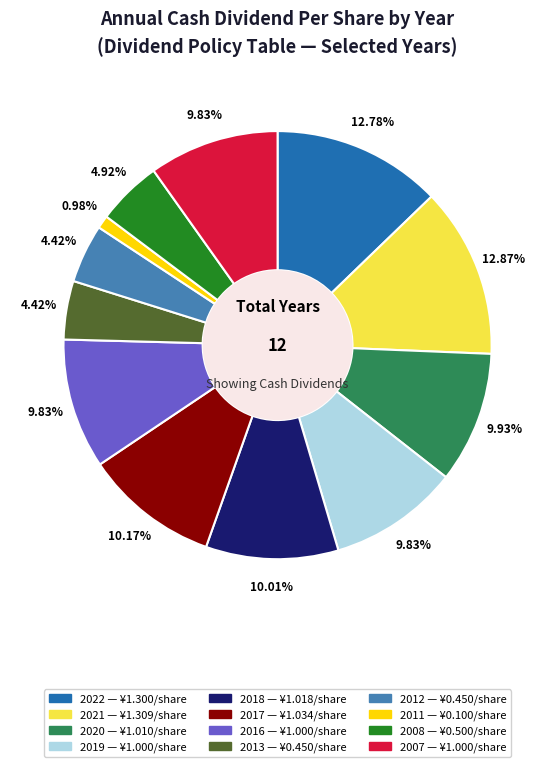

To the nearest percent, what portion does 2021 represent?

13%